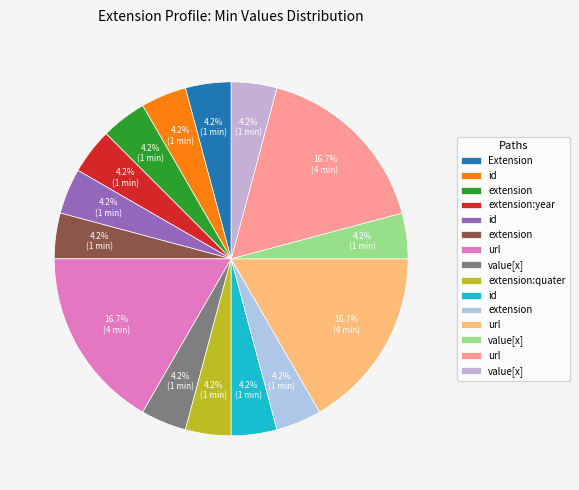

How many slices are in this pie chart?

15